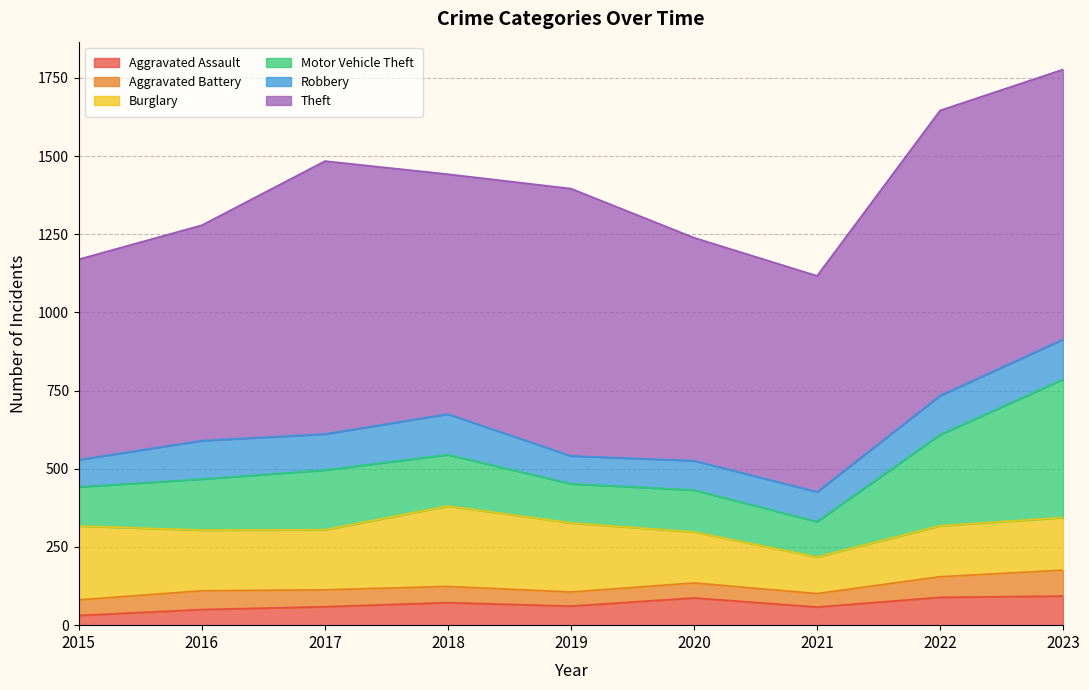

Reading right to left, extract all data points from this chart.

Aggravated Assault: 2023=93	2022=89	2021=58	2020=87	2019=61	2018=72	2017=59	2016=50	2015=31
Aggravated Battery: 2023=83	2022=66	2021=43	2020=48	2019=45	2018=52	2017=54	2016=60	2015=50
Burglary: 2023=168	2022=163	2021=117	2020=163	2019=221	2018=257	2017=192	2016=194	2015=236
Motor Vehicle Theft: 2023=442	2022=291	2021=113	2020=134	2019=125	2018=164	2017=191	2016=163	2015=125
Robbery: 2023=128	2022=125	2021=95	2020=94	2019=89	2018=130	2017=115	2016=123	2015=87
Theft: 2023=863	2022=912	2021=691	2020=713	2019=855	2018=767	2017=873	2016=689	2015=641